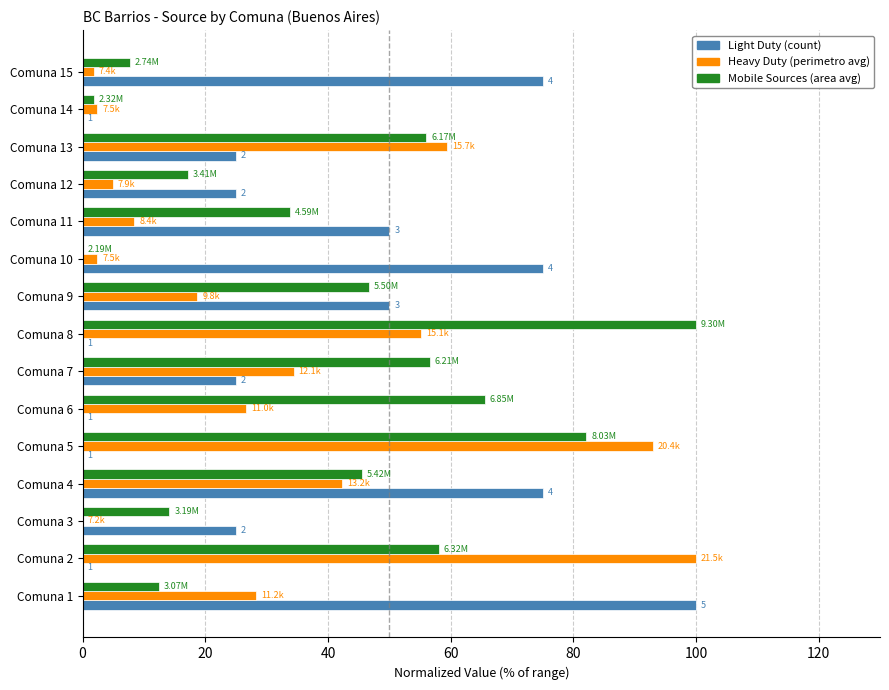

What is the maximum value shown in the chart?

100.0